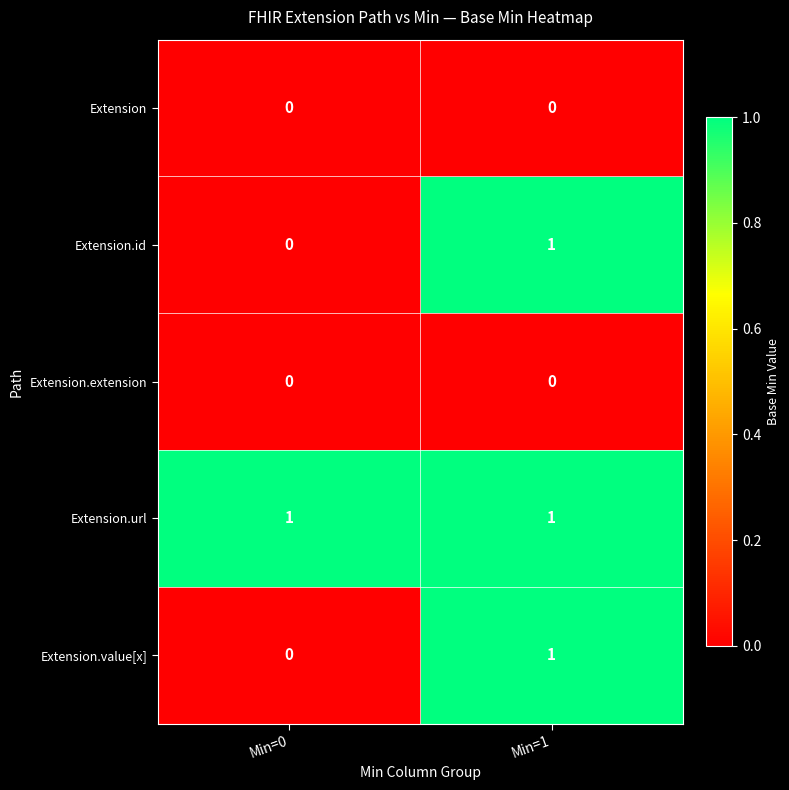

The value of Extension.value[x] at Min=1 is 1. True or false?

True